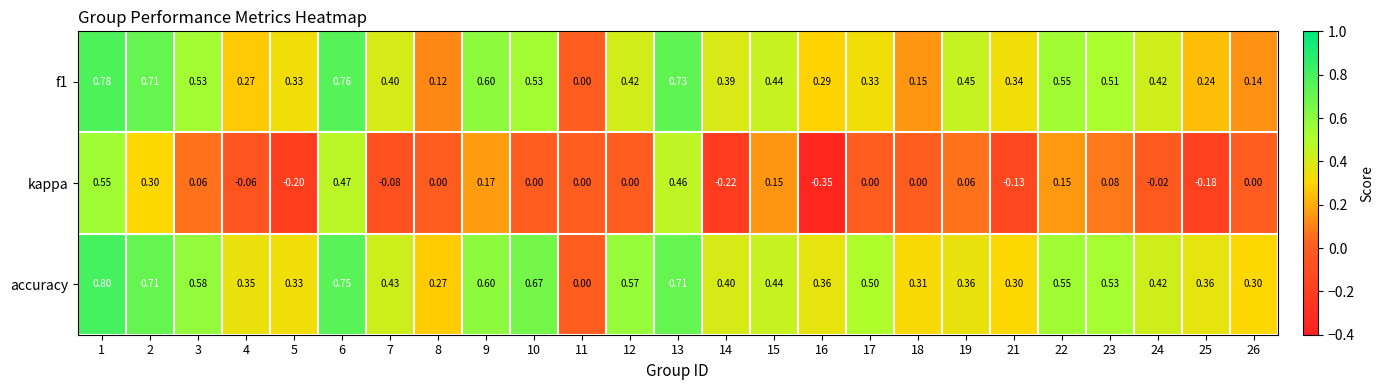

Which series has the widest spread of values?

kappa